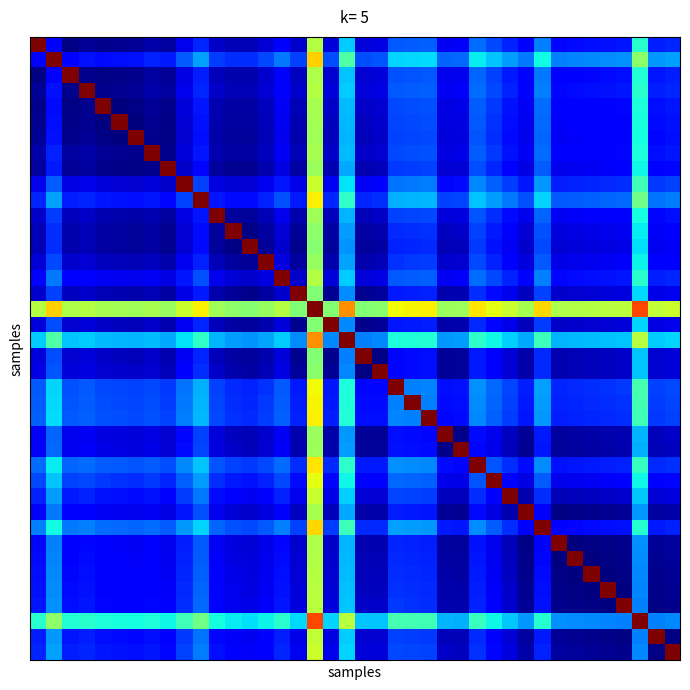

Count the number of categories in the chart.

40